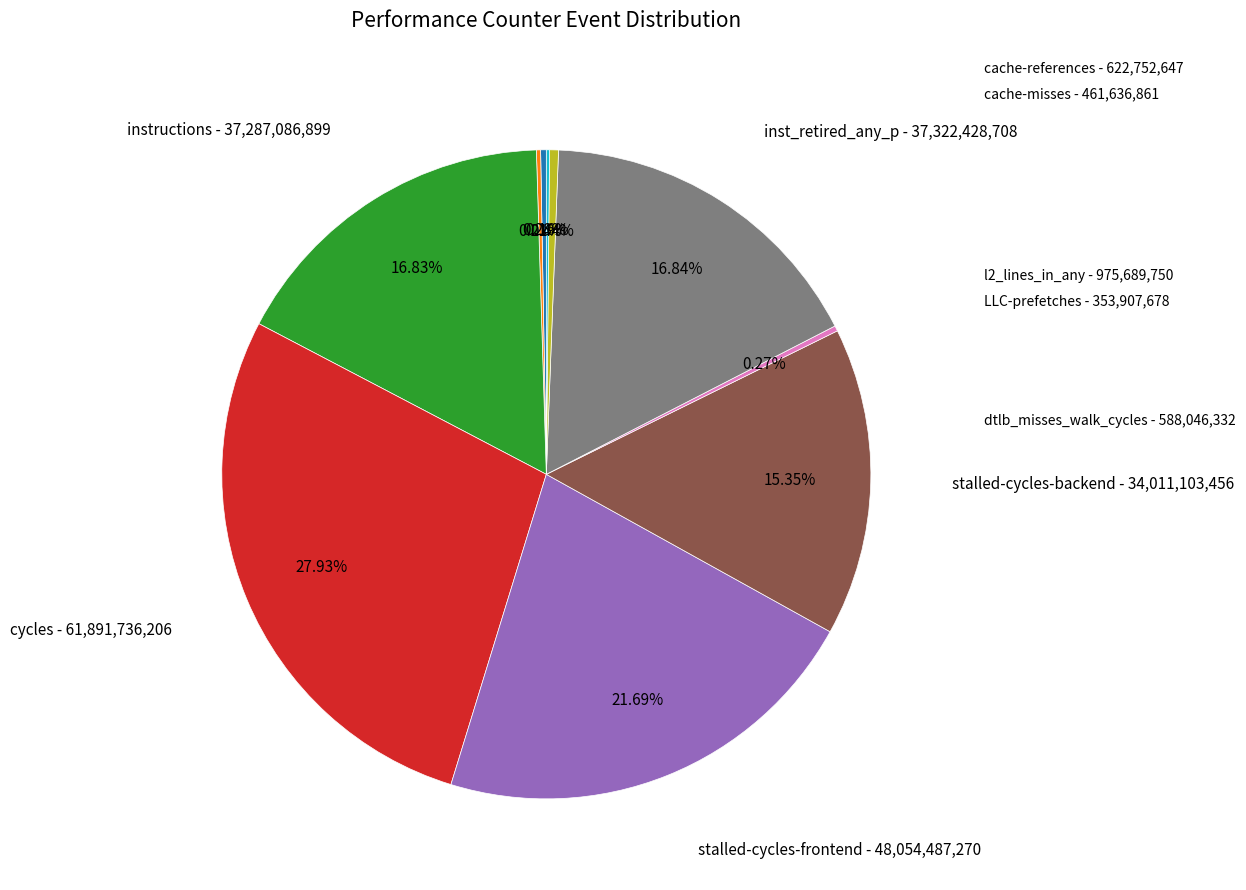

Is there any slice that represents more than half of the pie?

No